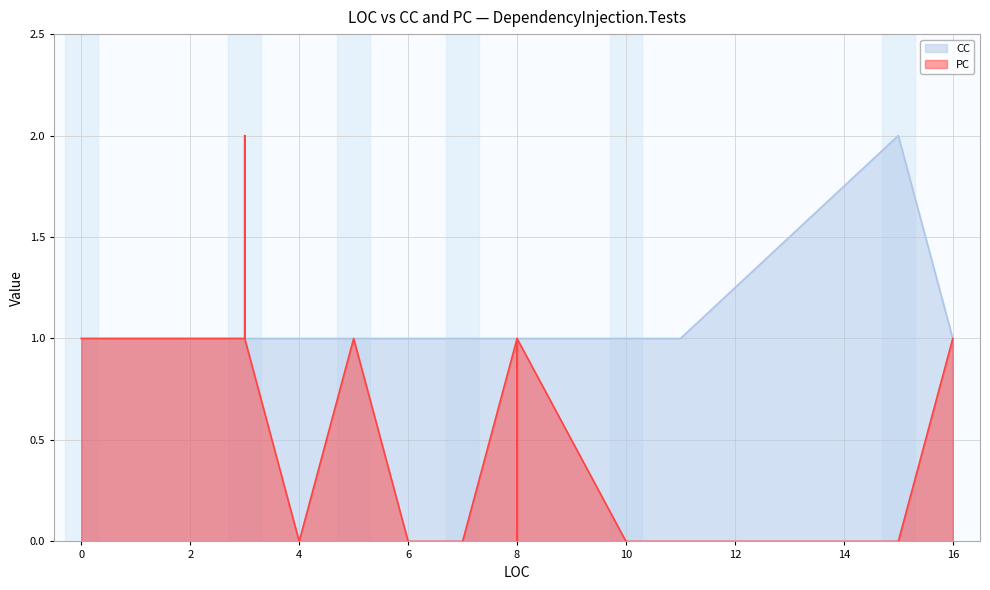

Which series has the largest range (max minus min)?

PC